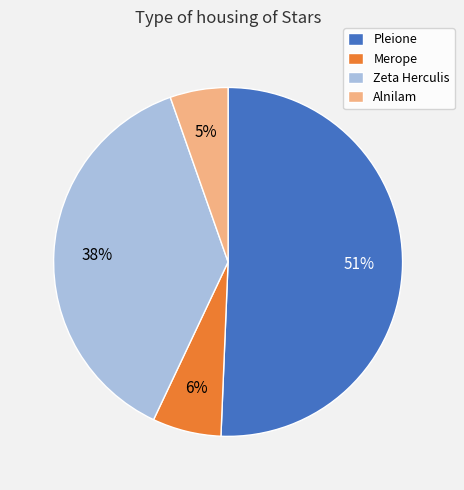

Which slice is the smallest?

Alnilam